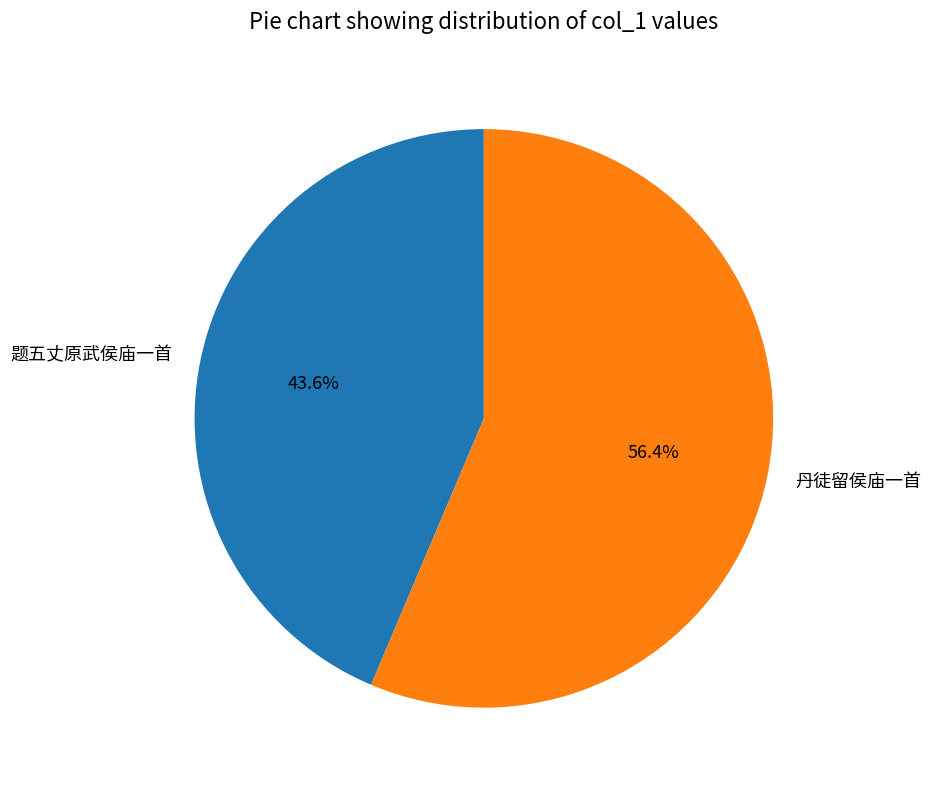

What is the ratio of the value at 题五丈原武侯庙一首 to the value at 丹徒留侯庙一首?

0.8